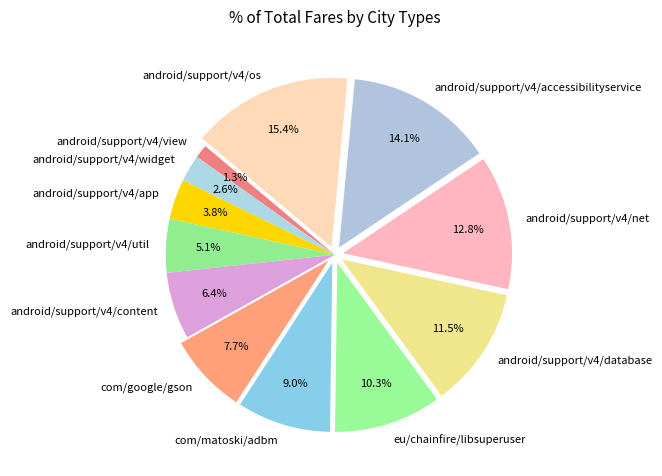

Is the sum of android/support/v4/view and com/matoski/adbm greater than half?

No